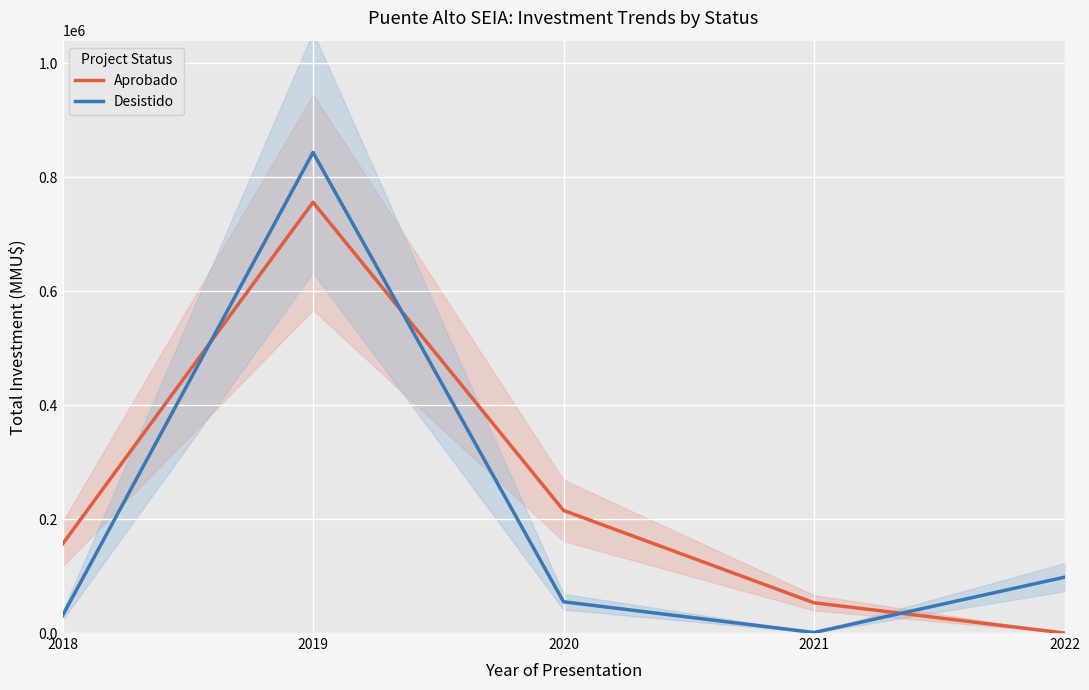

Which label corresponds to the largest value in the chart?

2019